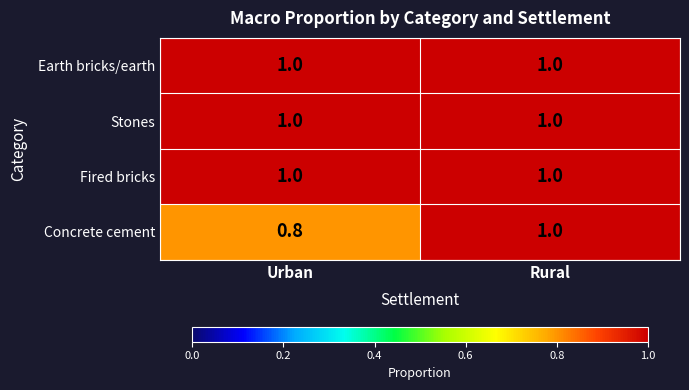

At which category is the sum across all series the highest?

Rural